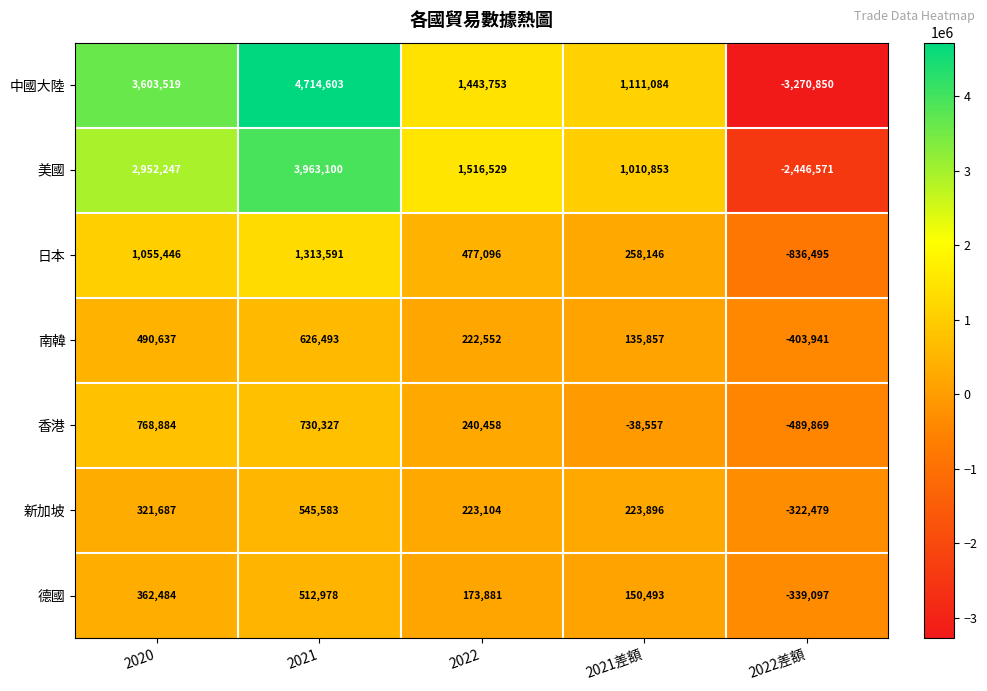

How many values in 香港 are below zero?

2